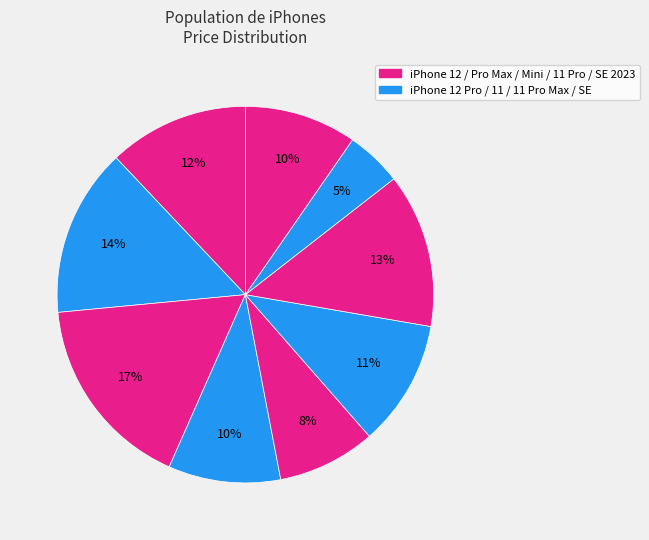

Count the number of slices in the pie.

9